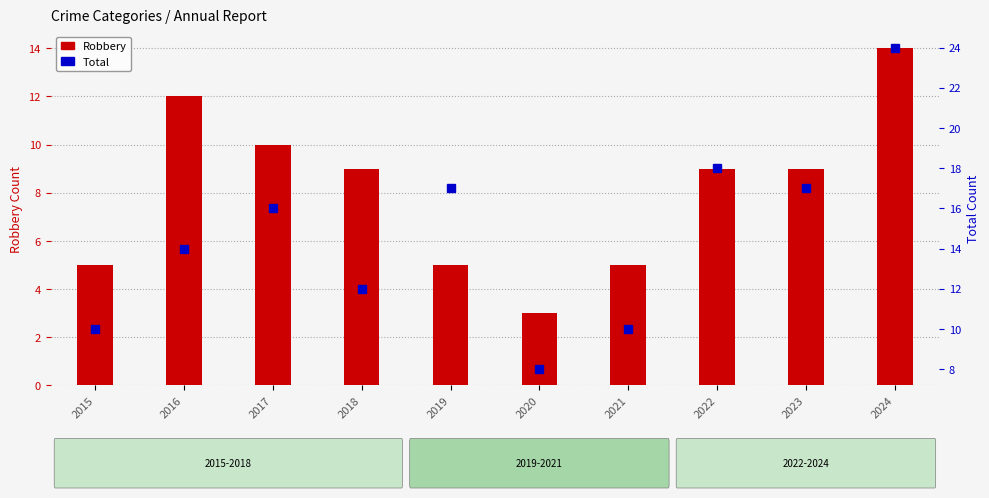

Reading left to right, what are all the values shown in this chart?

Robbery: 5	12	10	9	5	3	5	9	9	14
Total: 10	14	16	12	17	8	10	18	17	24